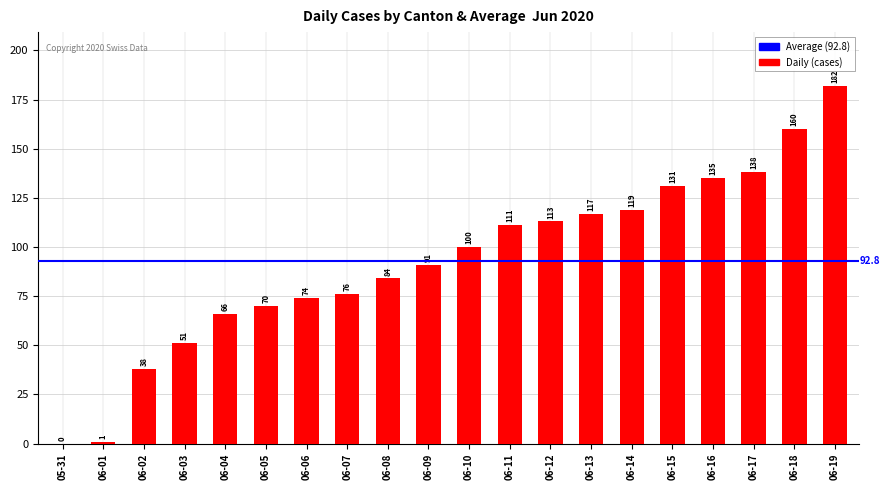

What is the change in value from 06-14 to 06-15?

+12